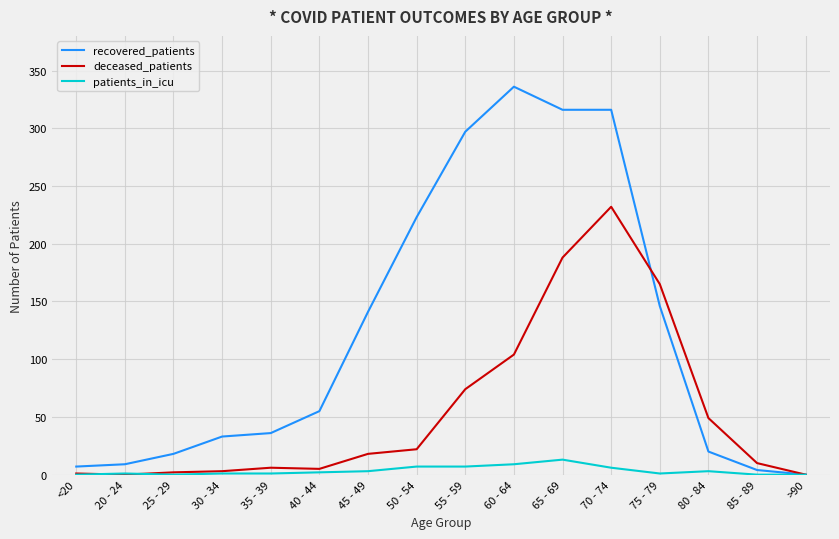

What is the difference between the second highest and second lowest values in the patients_in_icu series?

9